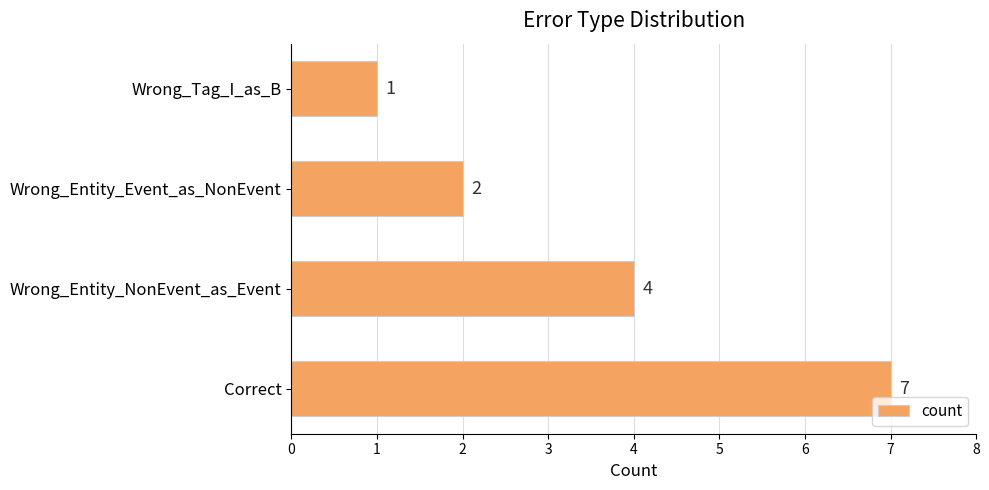

Does the chart contain stacked bars?

No